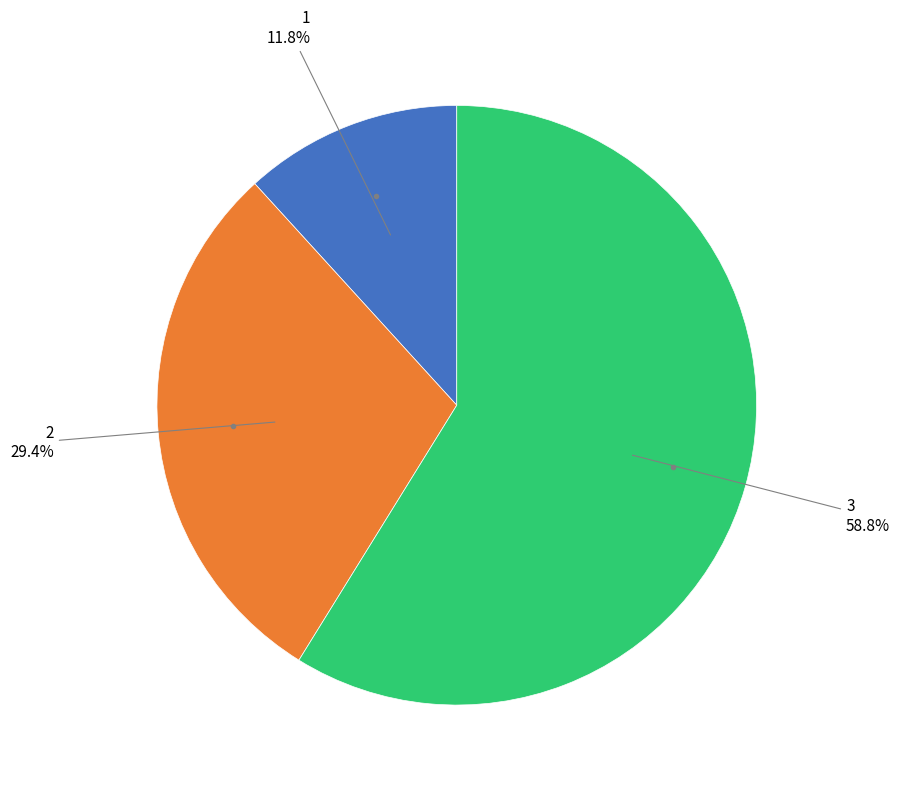

What is the majority slice?

3